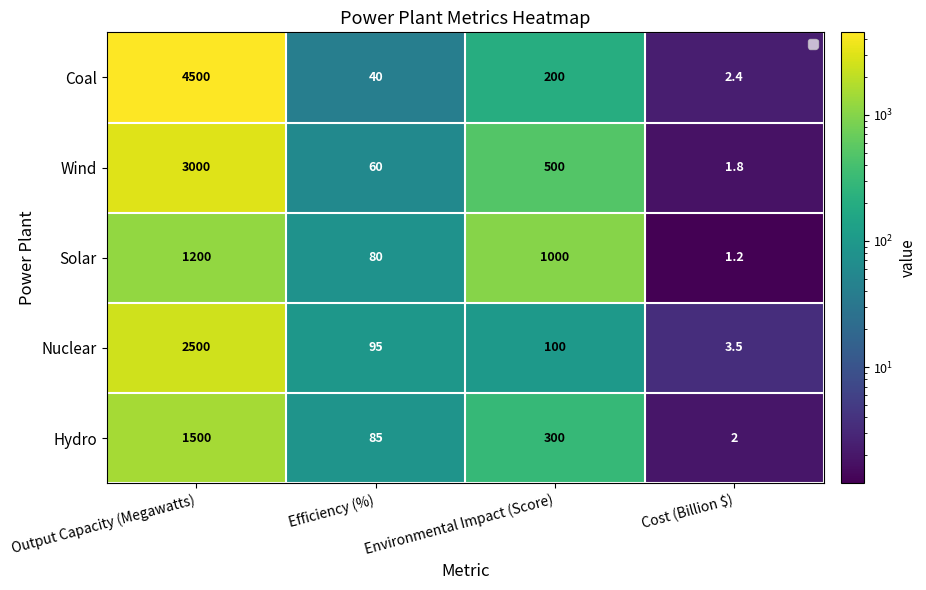

Which series changed the most between Output Capacity (Megawatts) and Cost (Billion $)?

Coal